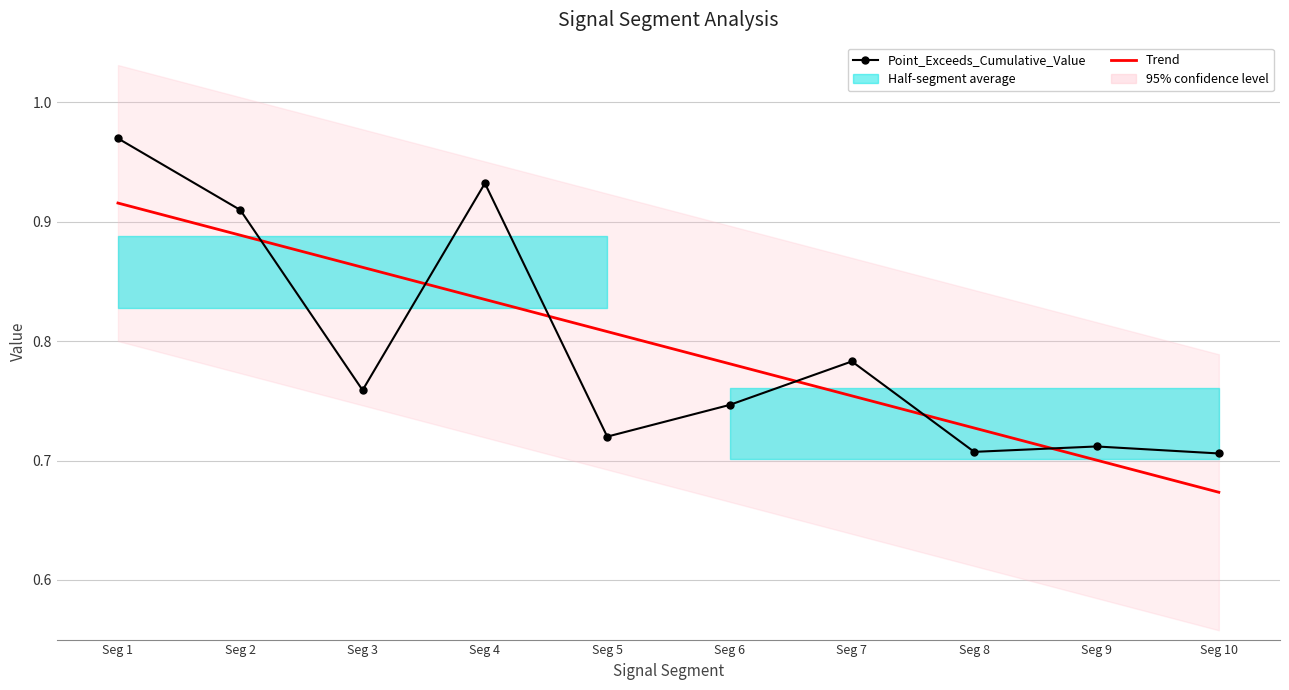

How many times do Trend and Point_Exceeds_Cumulative_Value cross each other?

6